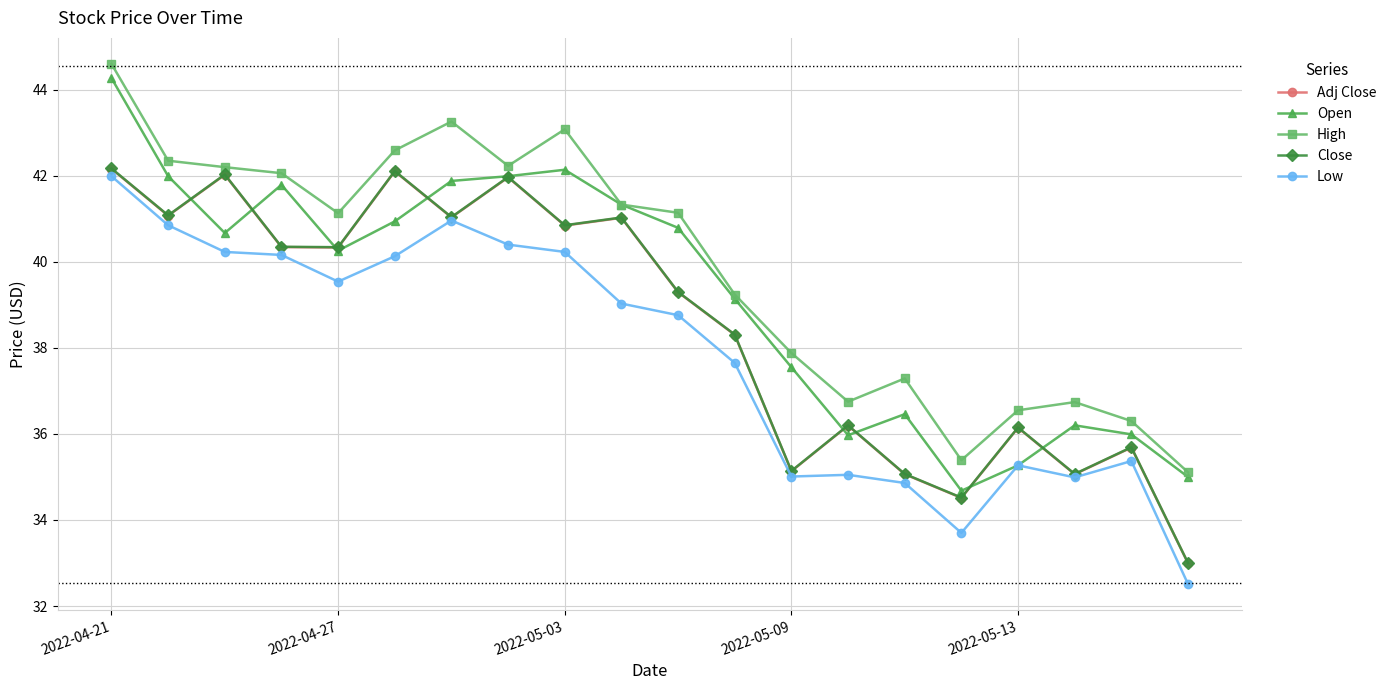

True or false: Low and High intersect in this chart.

False